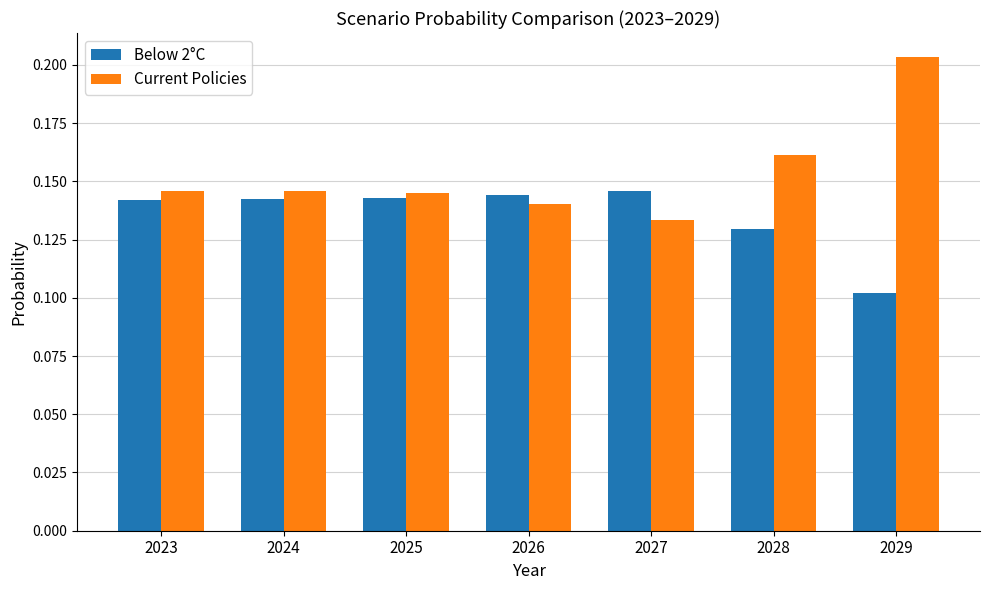

True or false: Current Policies has a value of 0.1 at 2028.

False